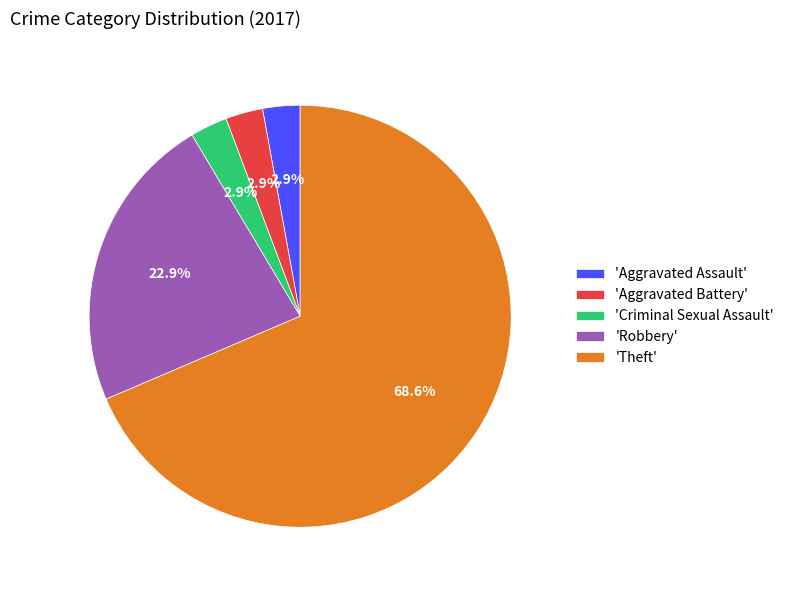

To the nearest percent, what is the average slice percentage?

20%